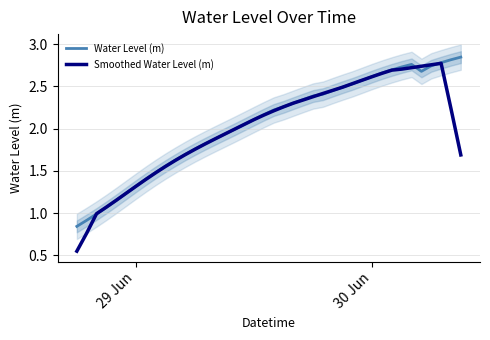

Which series has the largest range (max minus min)?

Smoothed Water Level (m)